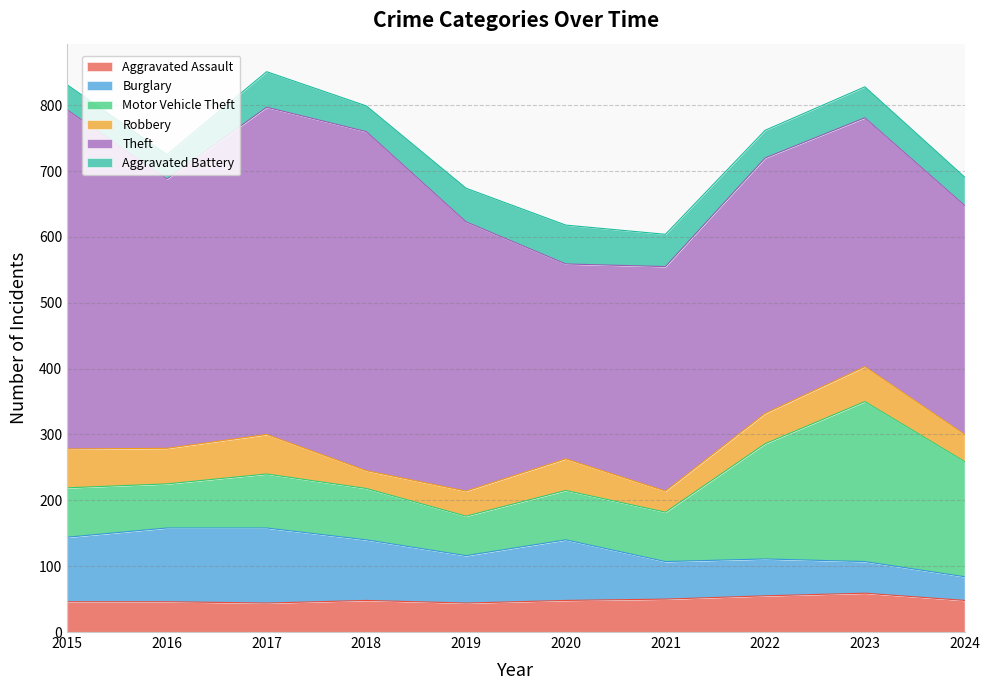

What is the average value of the Robbery series?

46